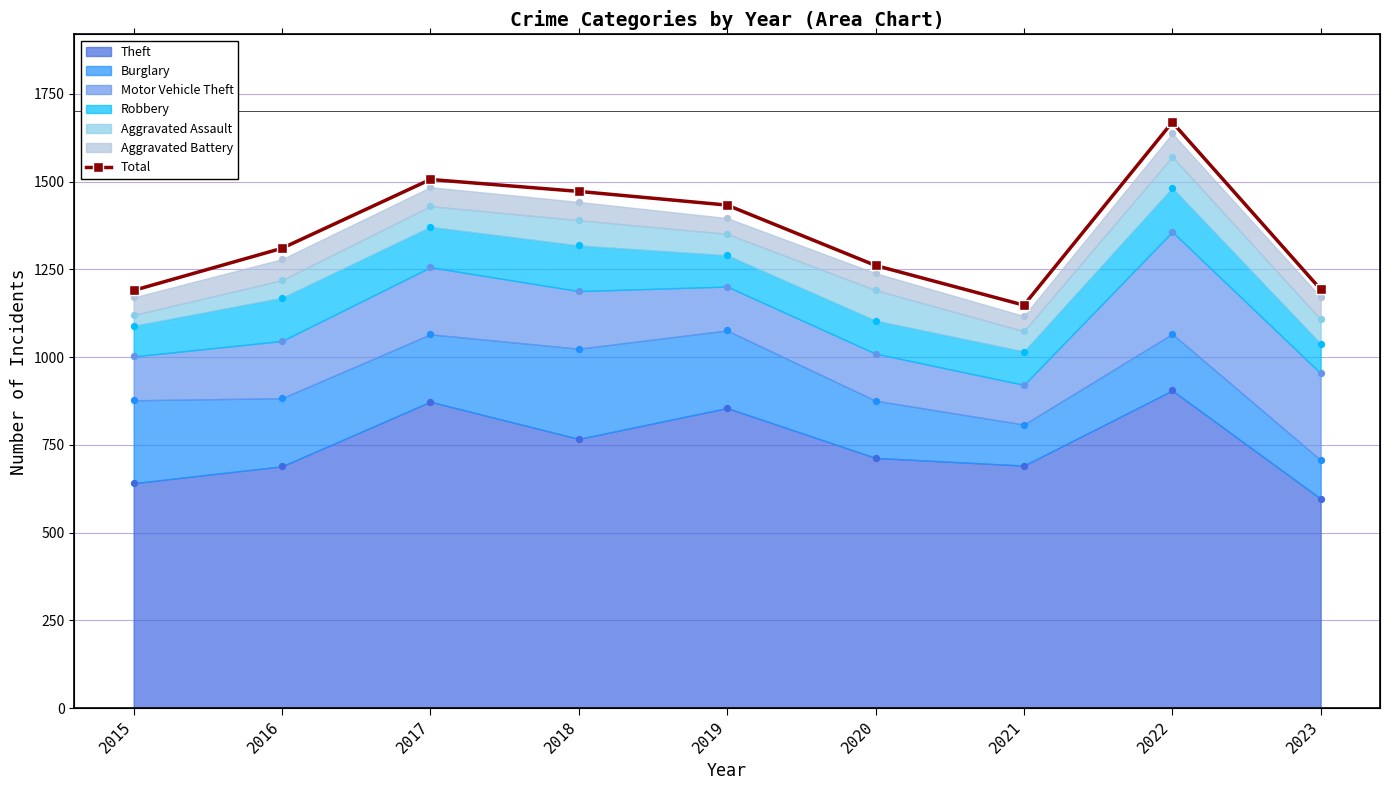

Which has a higher value, 2022 or 2017?

2022